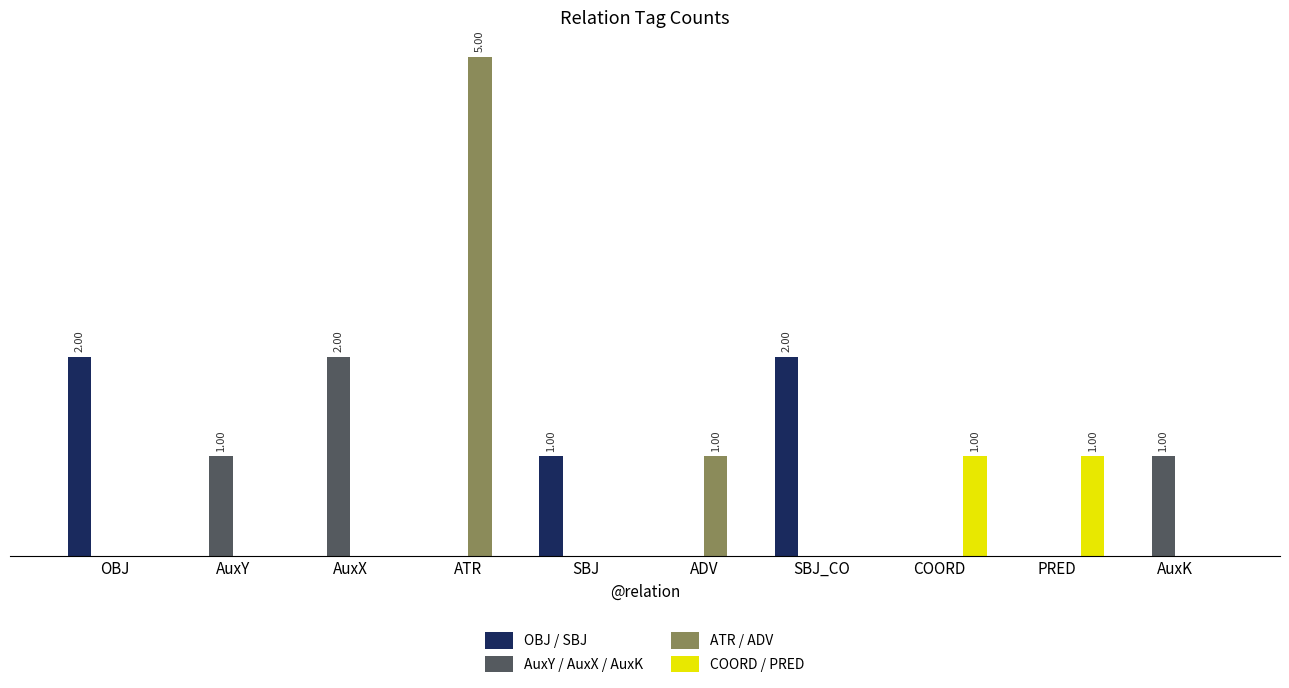

Rank the series by their maximum value, from highest to lowest.

ATR / ADV, OBJ / SBJ, AuxY / AuxX / AuxK, COORD / PRED